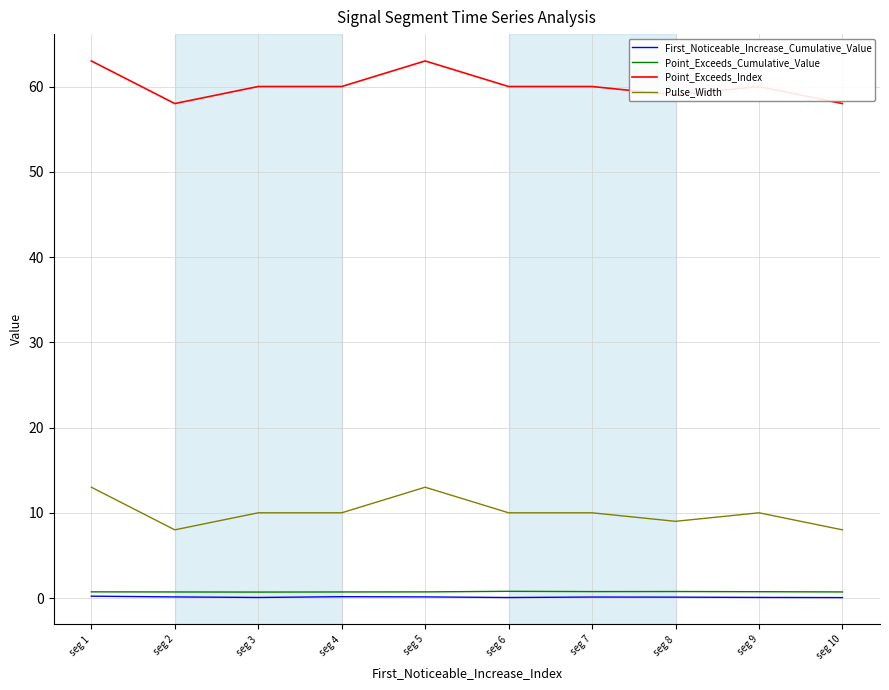

What is the smallest value displayed?

0.1